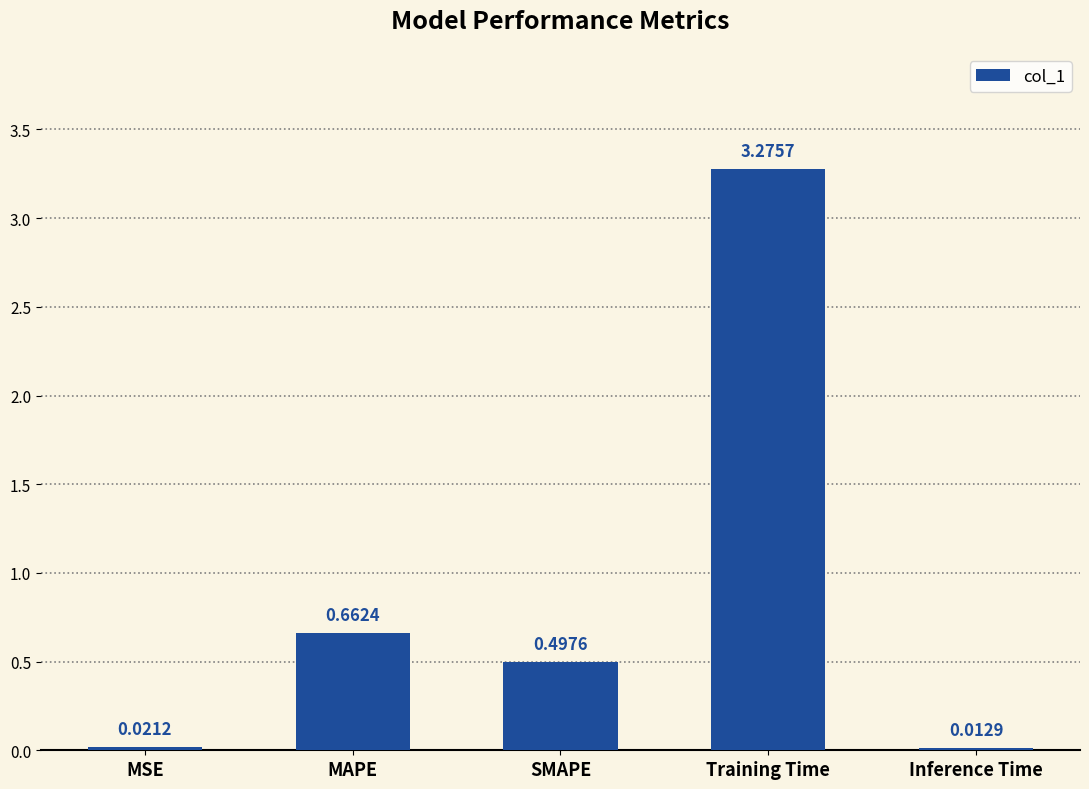

What is the label of the 3rd bar from the left?

SMAPE